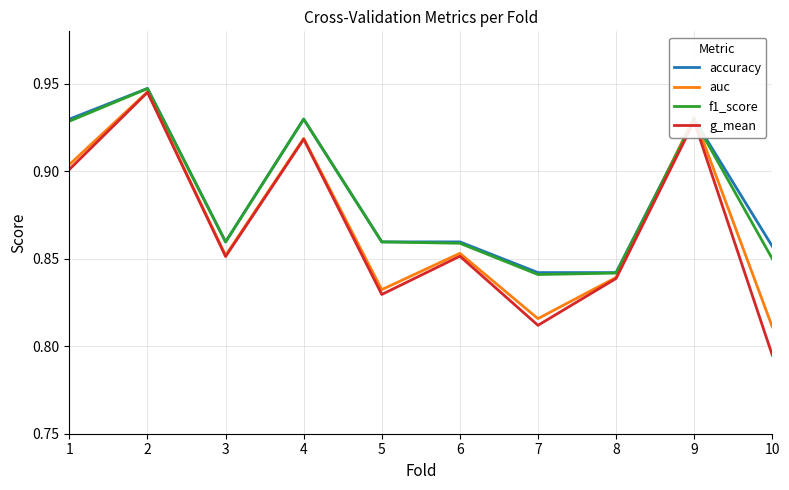

What is the difference between the second highest and minimum values in the f1_score series?

0.1